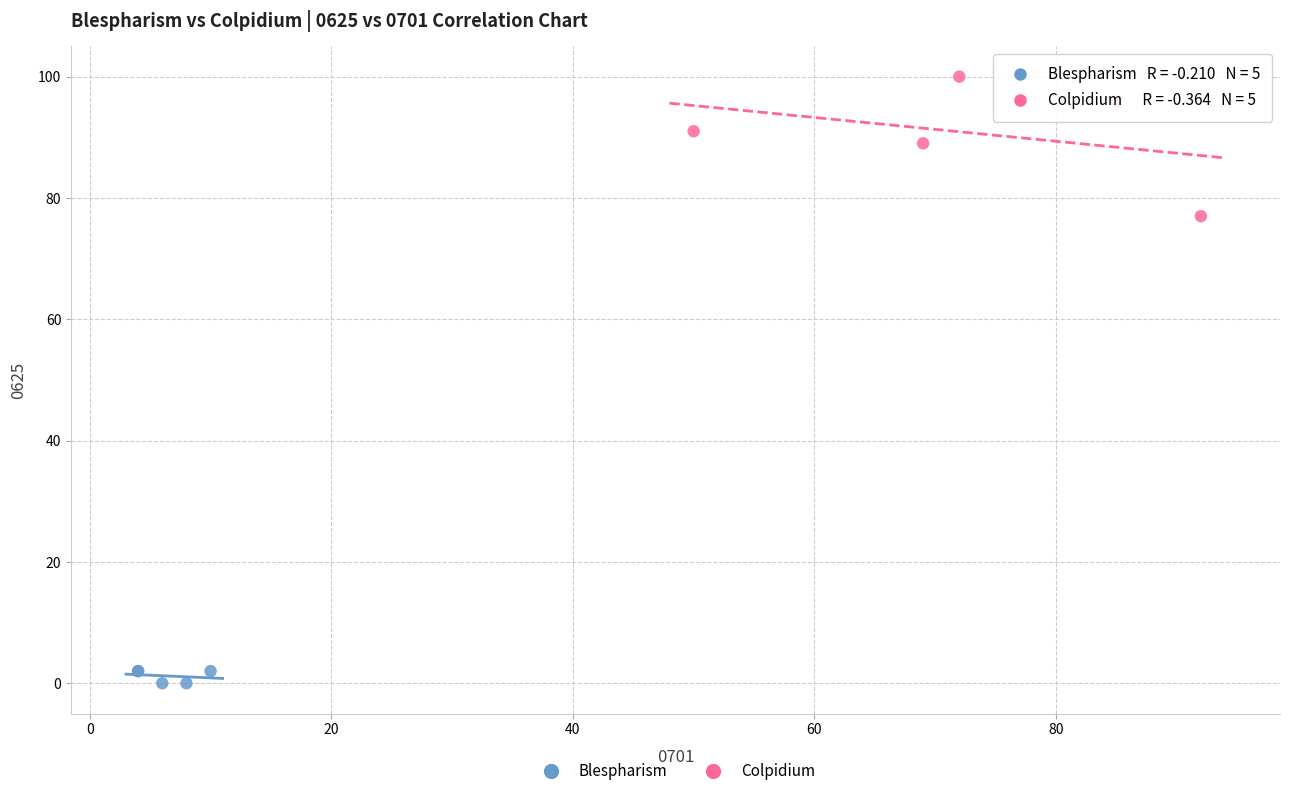

Which series contains the lowest Y value?

Blespharism